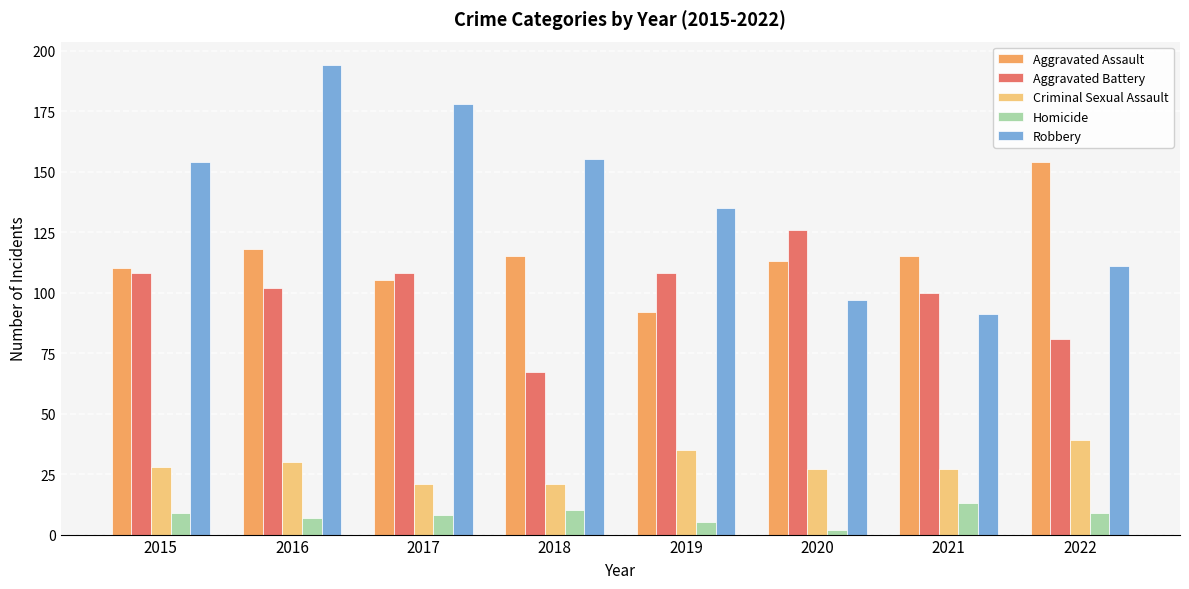

What is the difference between the second highest and minimum values in the Criminal Sexual Assault series?

14